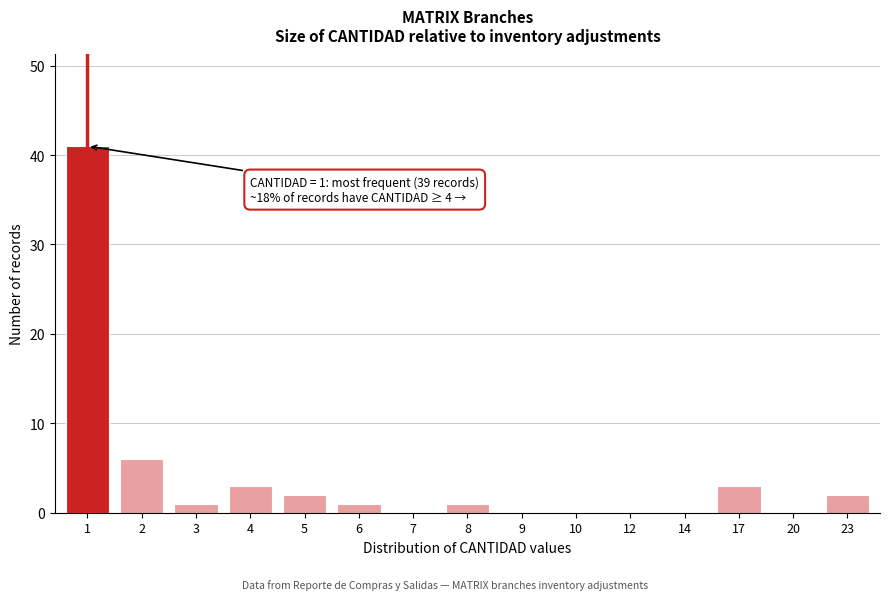

Reading right to left, what are all the values shown in this chart?

23=2	20=0	17=3	14=0	12=0	10=0	9=0	8=1	7=0	6=1	5=2	4=3	3=1	2=6	1=41